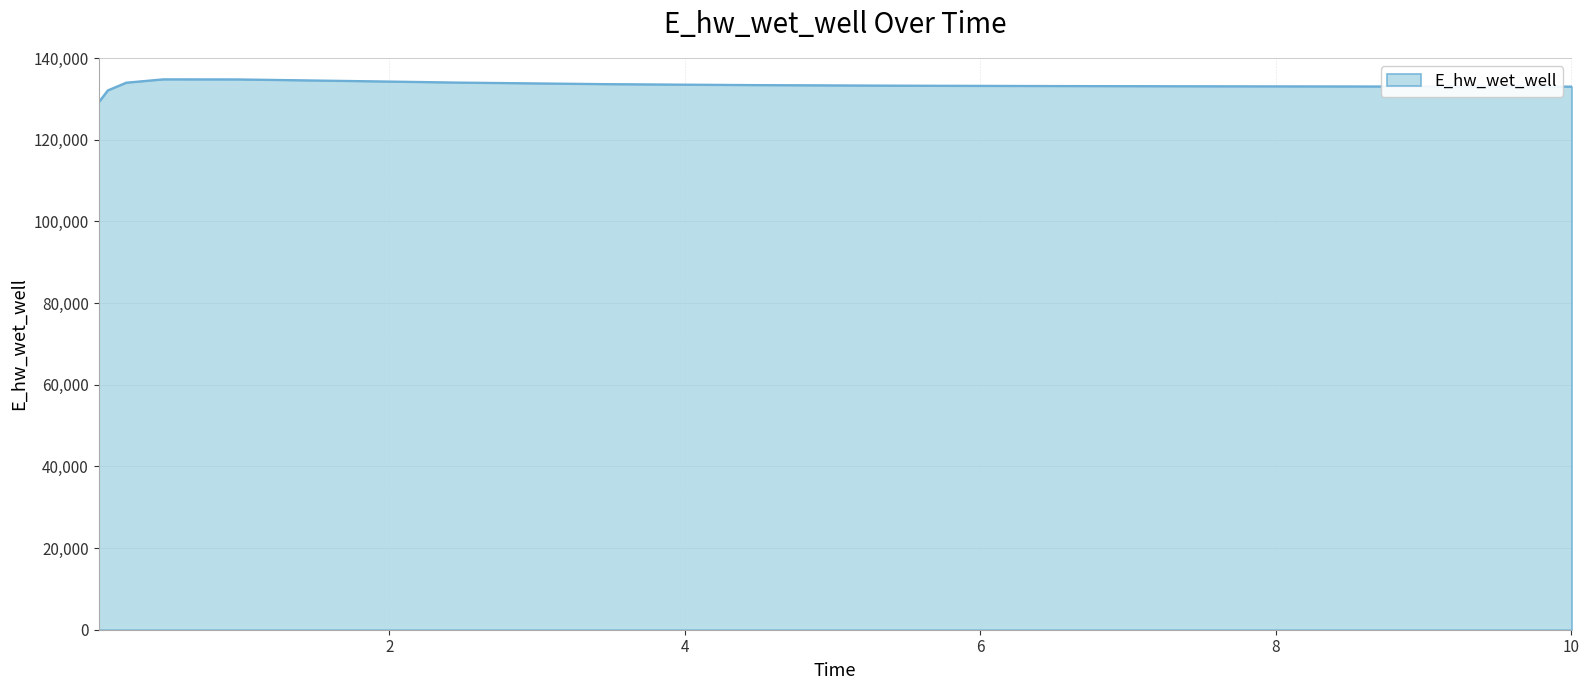

How many lines are shown in the chart?

1